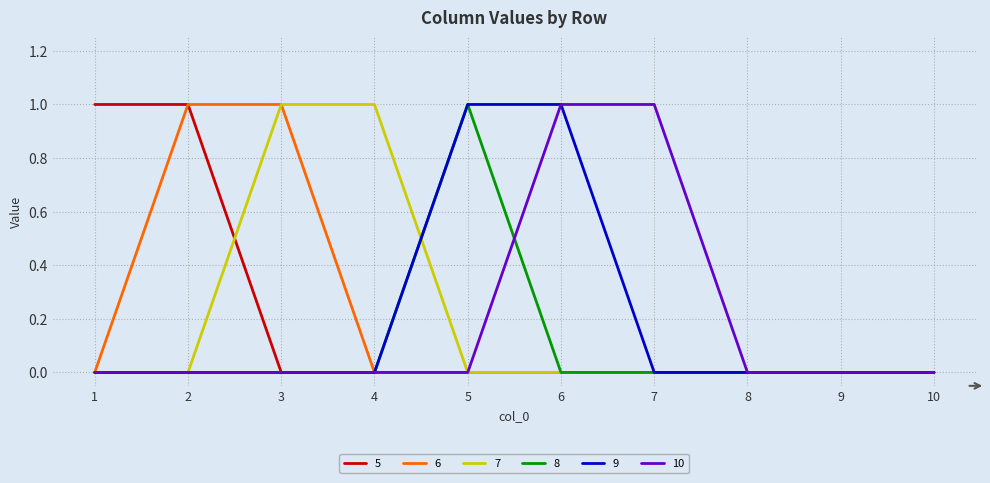

True or false: 9 has a value of 0 at 9.

True